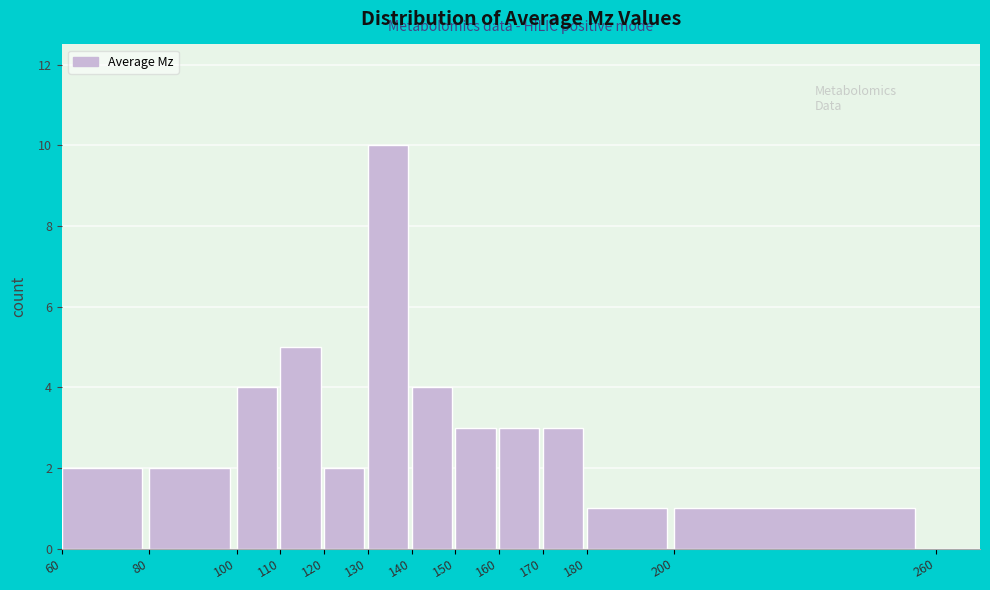

Reading left to right, transcribe this chart: for each bar, give the range it covers on the x-axis and its height. The values are not printed on the chart, so give them approximately, as read against the axis.

60 to 80: 2
80 to 100: 2
100 to 110: 4
110 to 120: 5
120 to 130: 2
130 to 140: 10
140 to 150: 4
150 to 160: 3
160 to 170: 3
170 to 180: 3
180 to 200: 1
200 to 260: 1